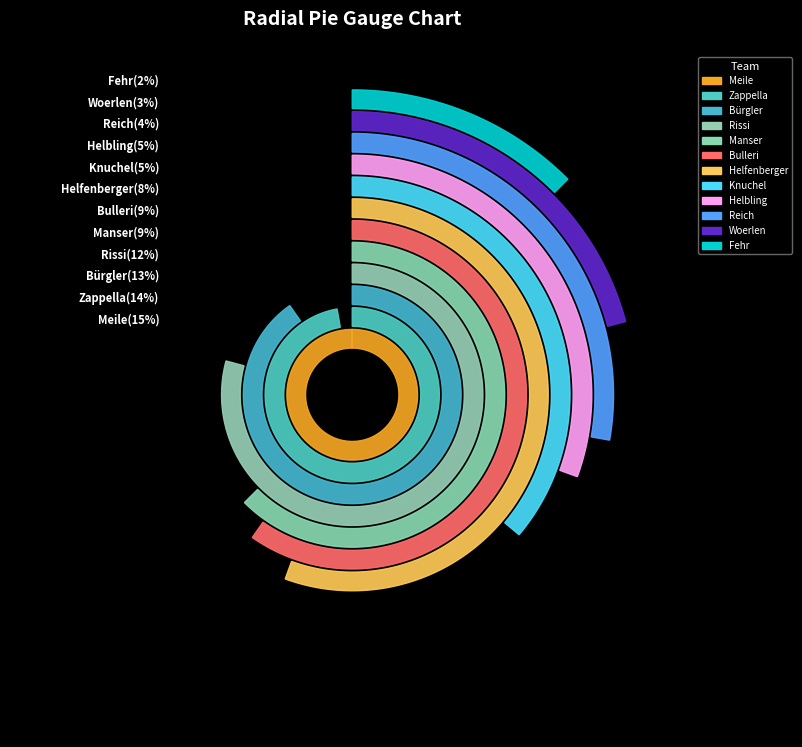

What is the change in value from Meile to Bulleri?

-29